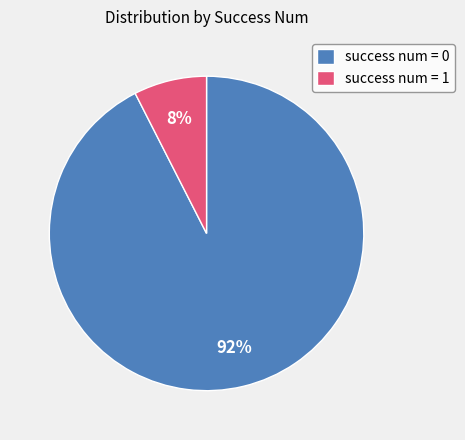

Combined, do success num = 1 and success num = 0 account for over 50%?

Yes